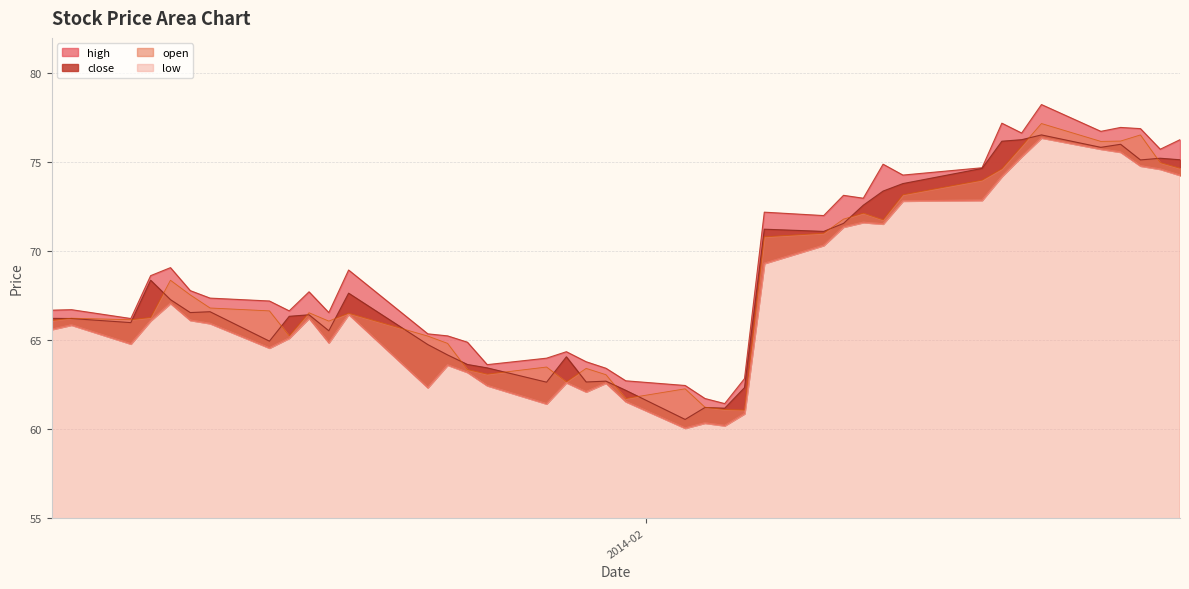

True or false: low and close cross at least once.

False